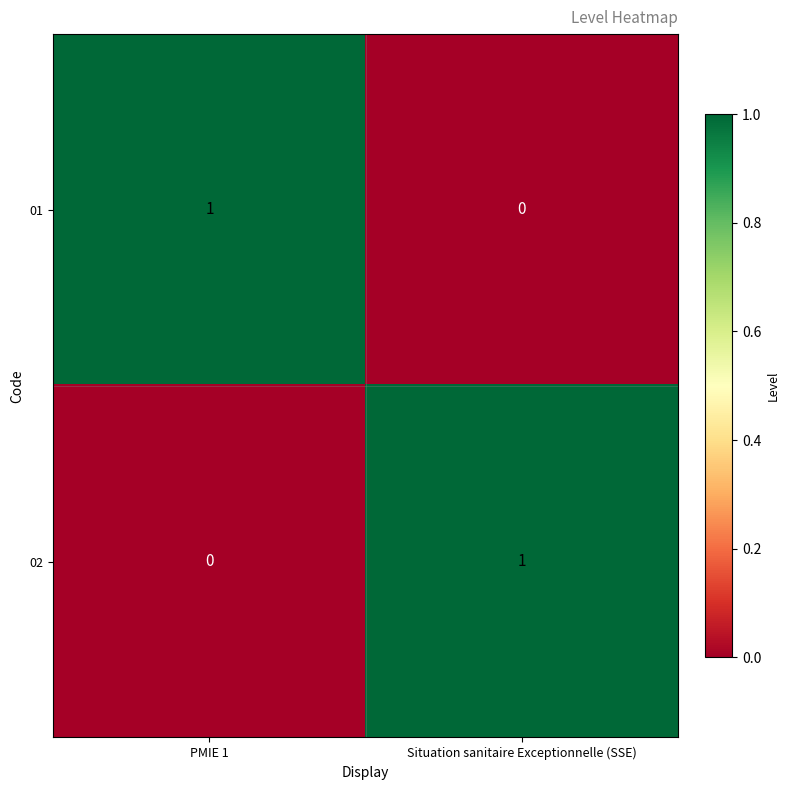

Which category has the highest value in the 02 series?

Situation sanitaire Exceptionnelle (SSE)